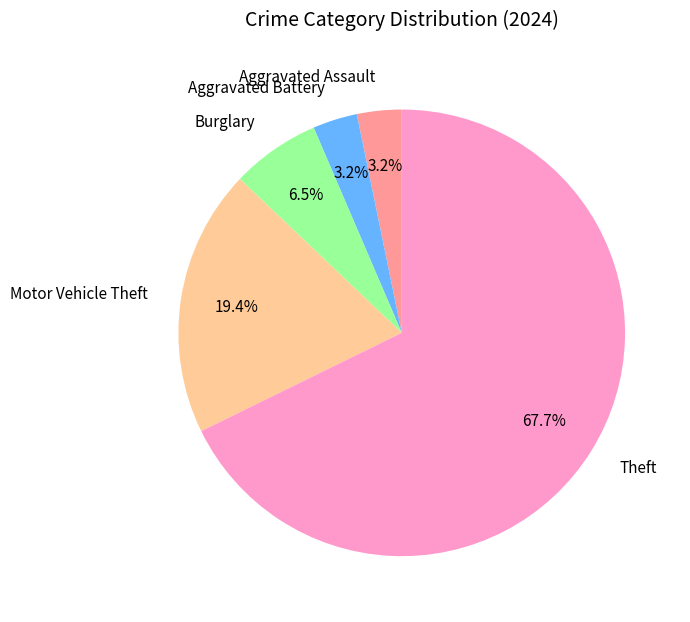

Combined, what portion of the pie is Aggravated Assault and Motor Vehicle Theft?

22.6%